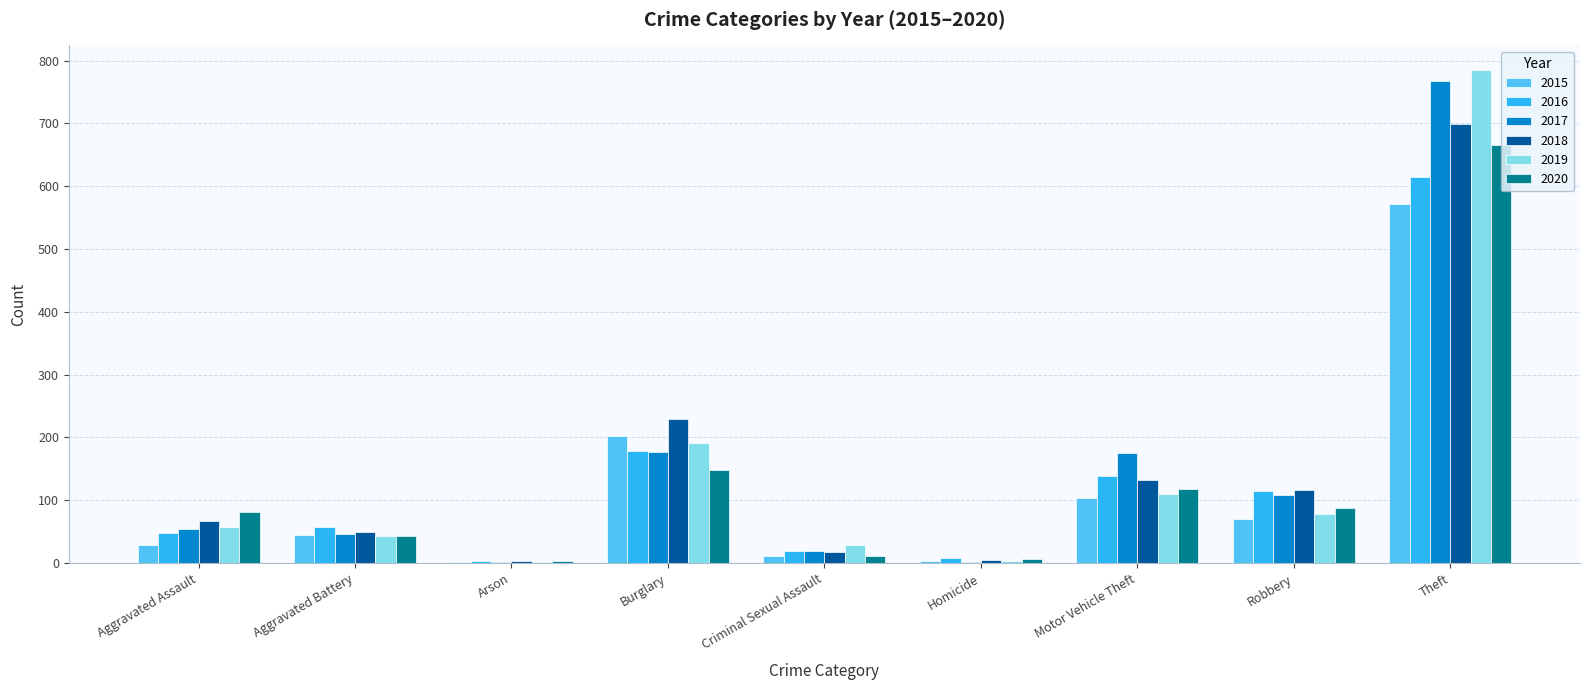

True or false: 2020 has a value of 118 at Motor Vehicle Theft.

True